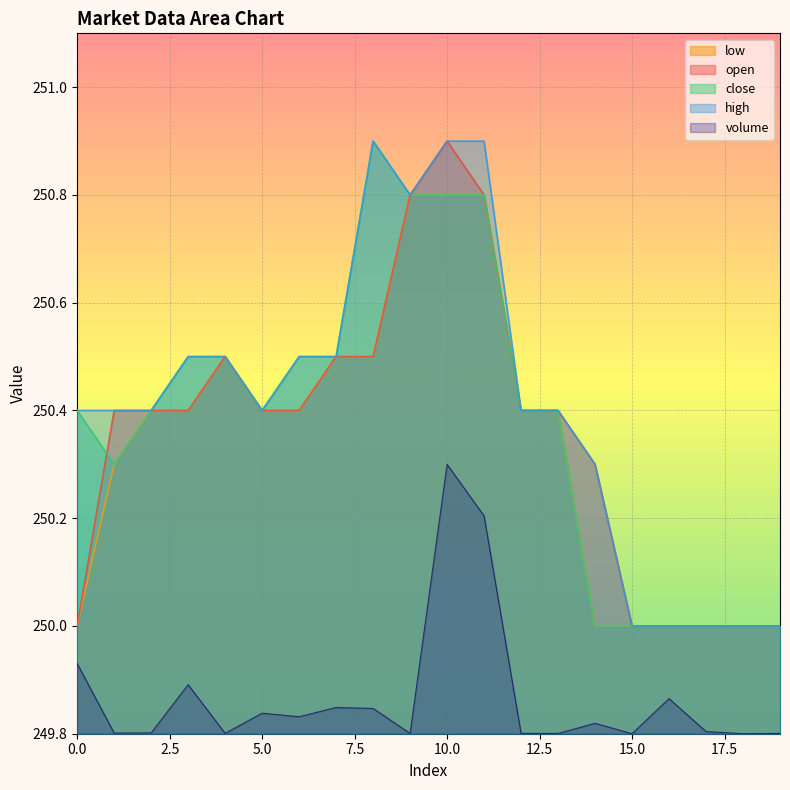

Count the high values in the range 250 to 251.

20